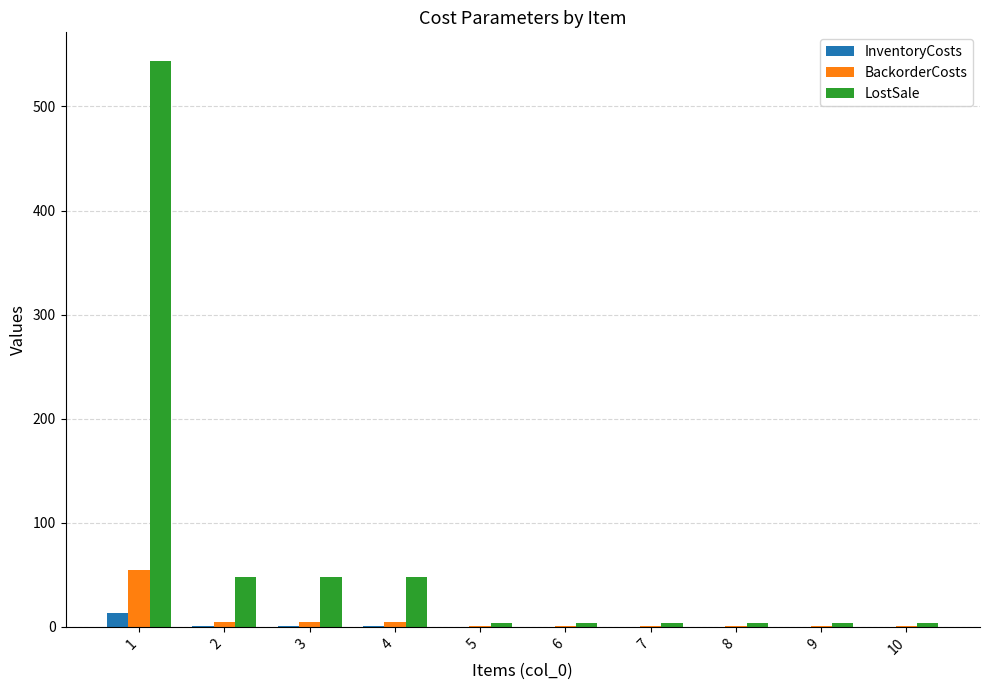

What is the total value across all series at 10?

4.5